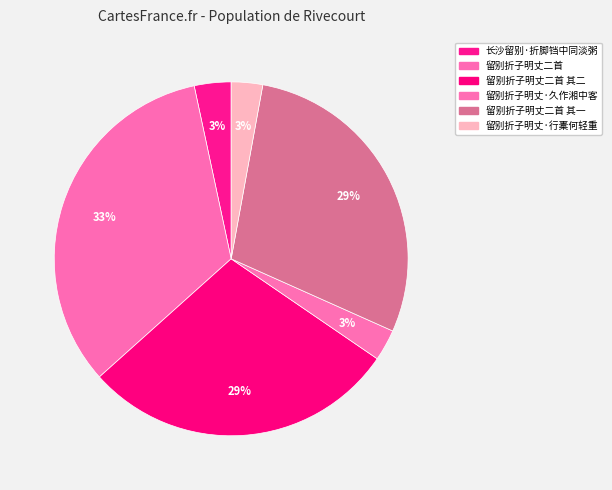

How many segments does this pie chart have?

6